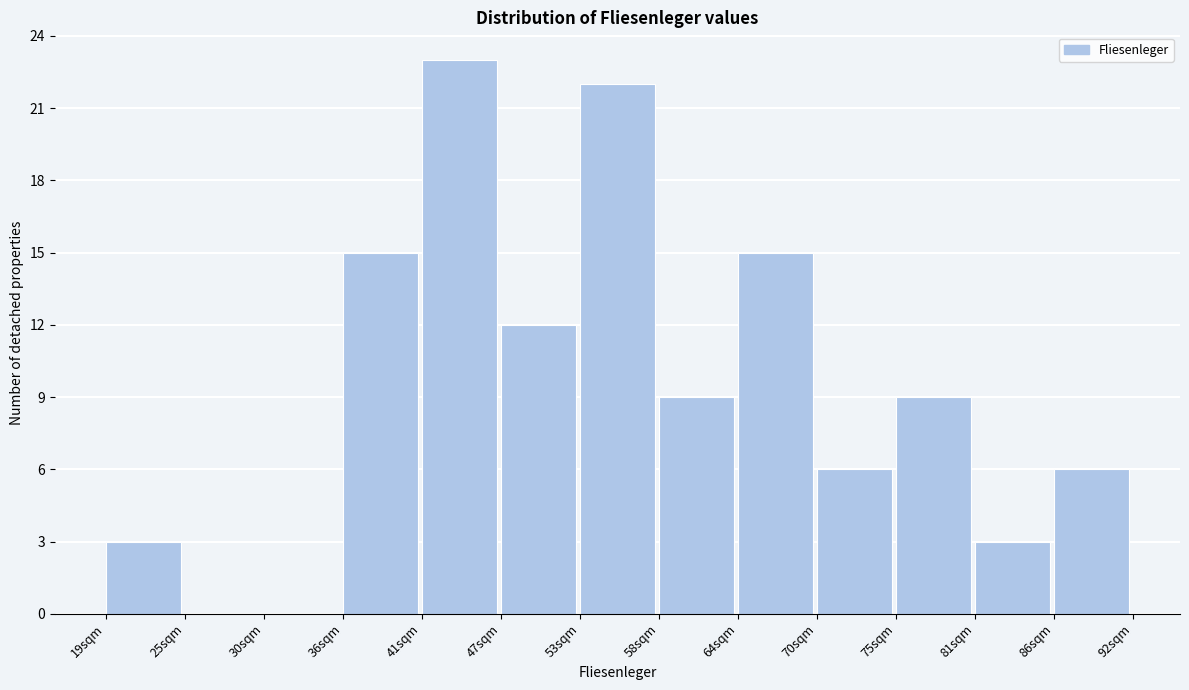

Over which range of the x-axis is the bar tallest?

41 to 47